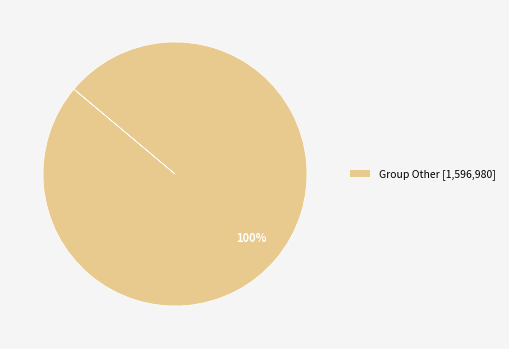

Rank the categories by value from lowest to highest.

Group Other [1,596,980]